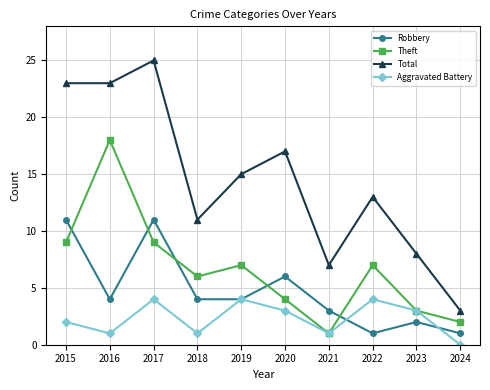

How many distinct data groups are displayed?

4